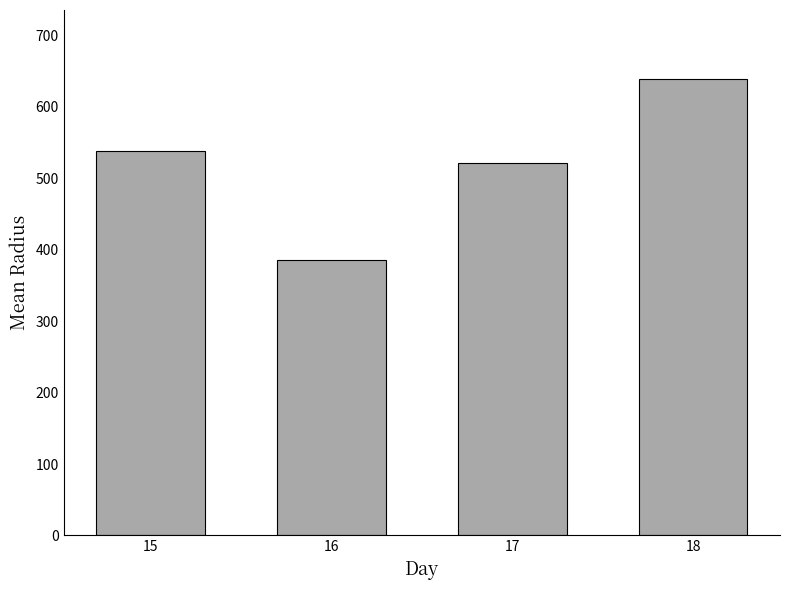

Reading left to right, extract all data points from this chart.

15=537.5	16=385.6	17=520.5	18=639.3